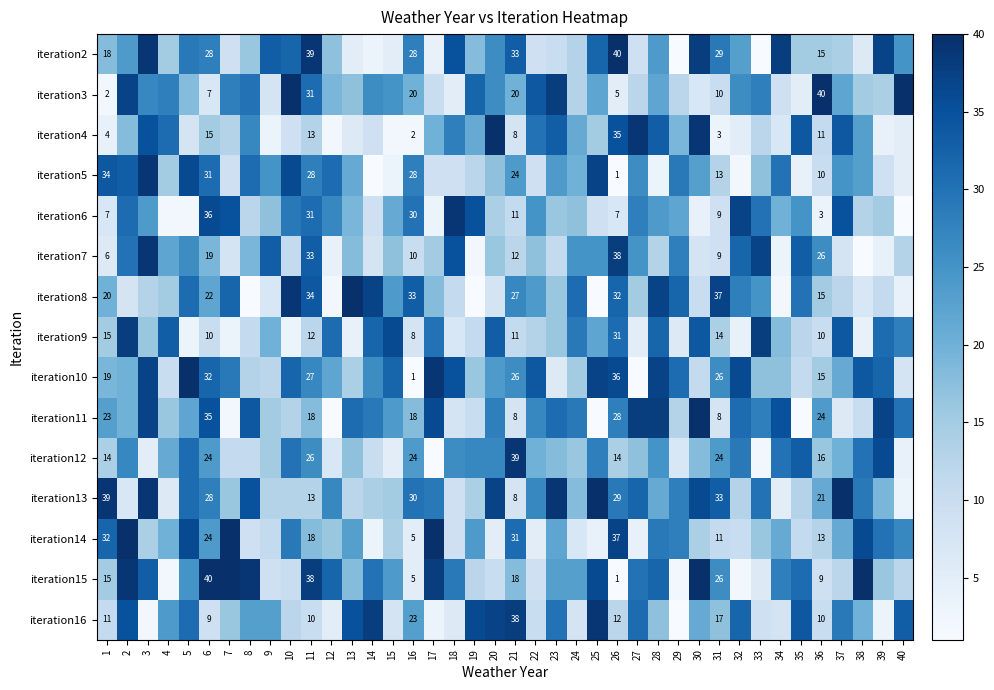

What is the total value across all series at 36?

238